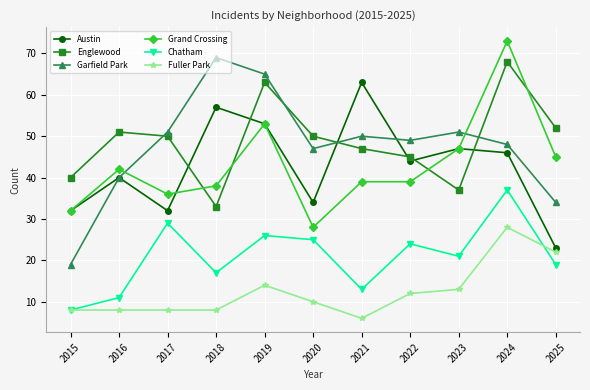

Where is the first local minimum for Grand Crossing?

2017